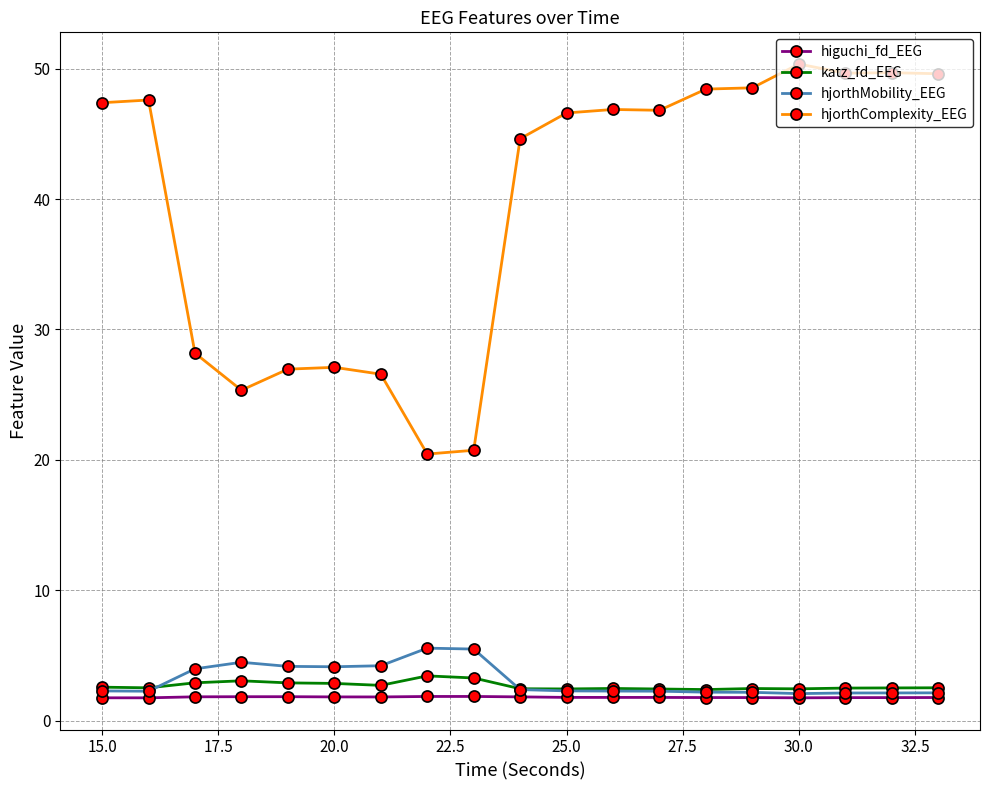

Which series has the largest total across all categories?

hjorthComplexity_EEG